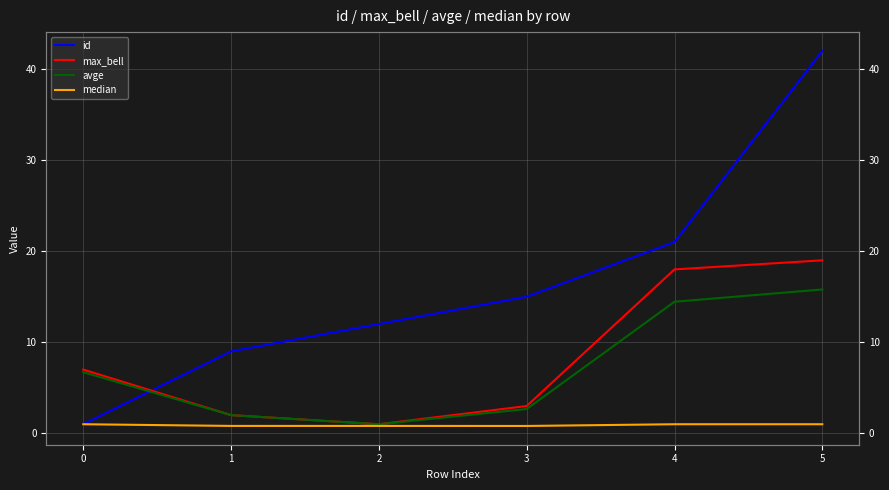

Reading right to left, extract all data points from this chart.

id: 42.0	21.0	15.0	12.0	9.0	1.0
max_bell: 19.0	18.0	3.0	1.0	2.0	7.0
avge: 15.8	14.4	2.7	1.0	2.0	6.7
median: 1.0	1.0	0.8	0.8	0.8	1.0